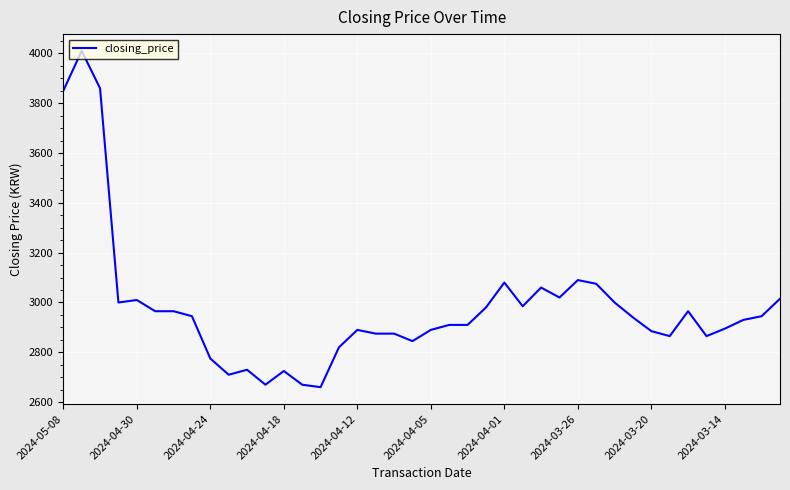

Is this an area chart (filled region under the line)?

No